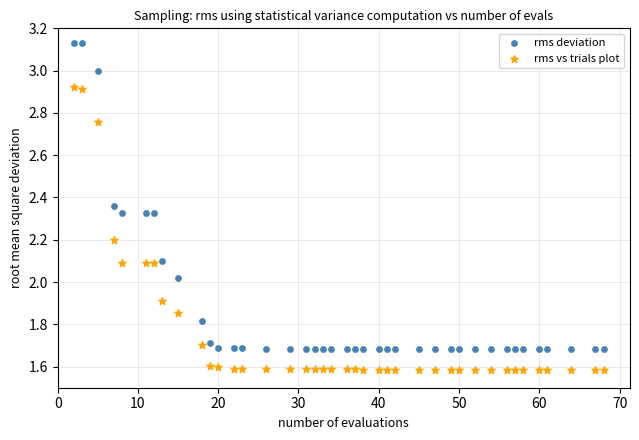

What is the X range (max minus min) for the scatter plot?

66.0